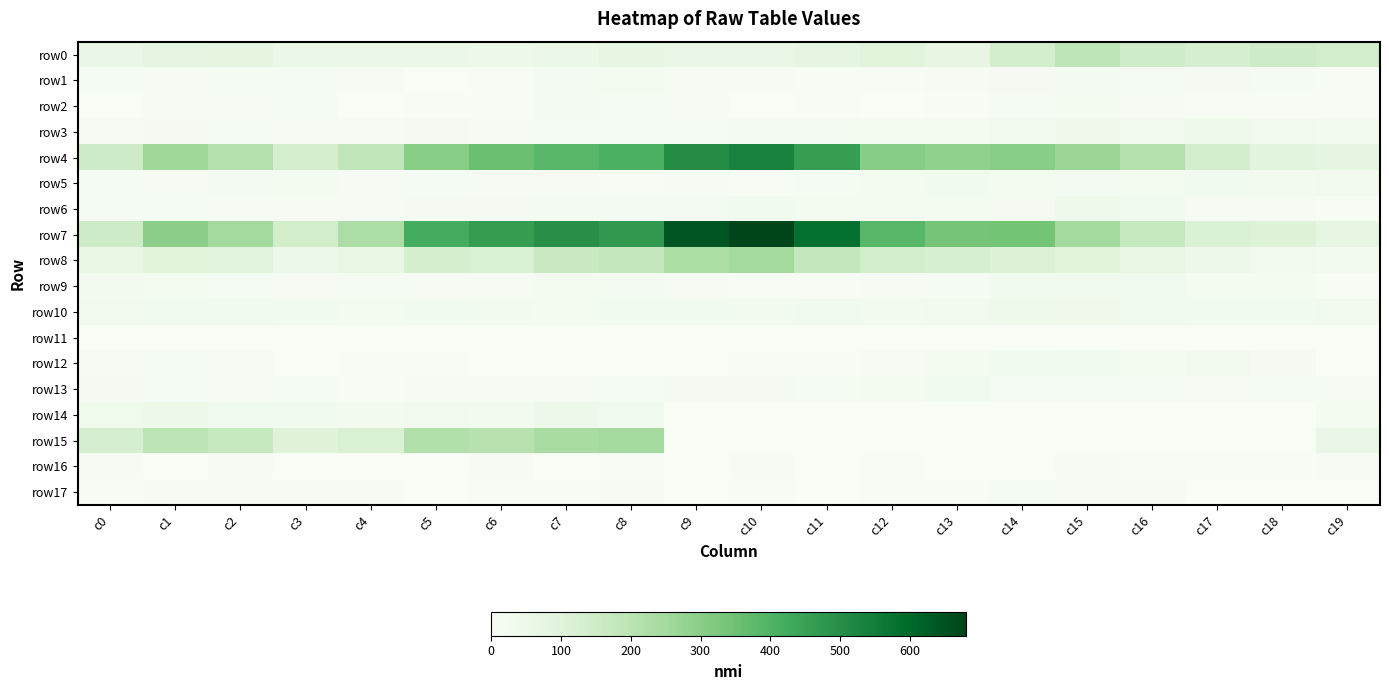

At c18, list the series in order from smallest to largest.

row11, row14, row15, row17, row2, row16, row6, row1, row13, row12, row9, row5, row10, row3, row8, row4, row7, row0